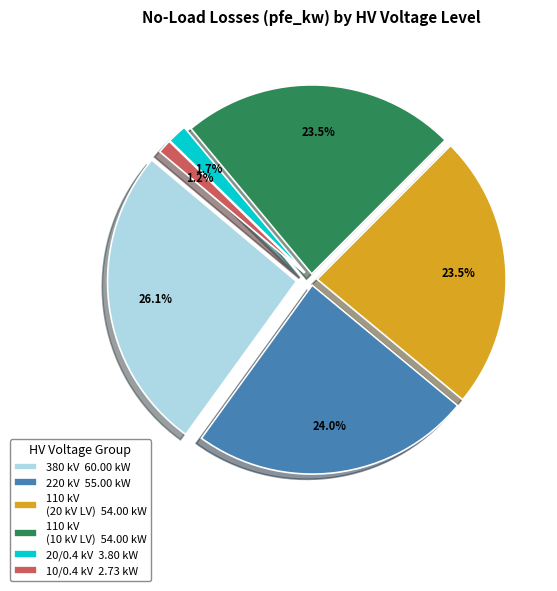

What is the smallest slice in the pie chart?

10 kV